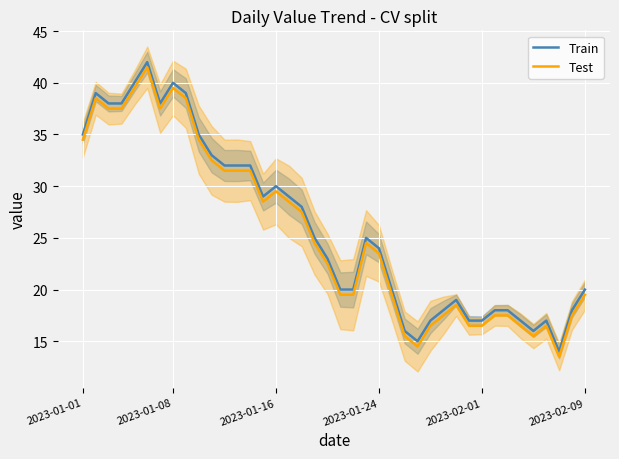

True or false: Test and Train intersect in this chart.

False